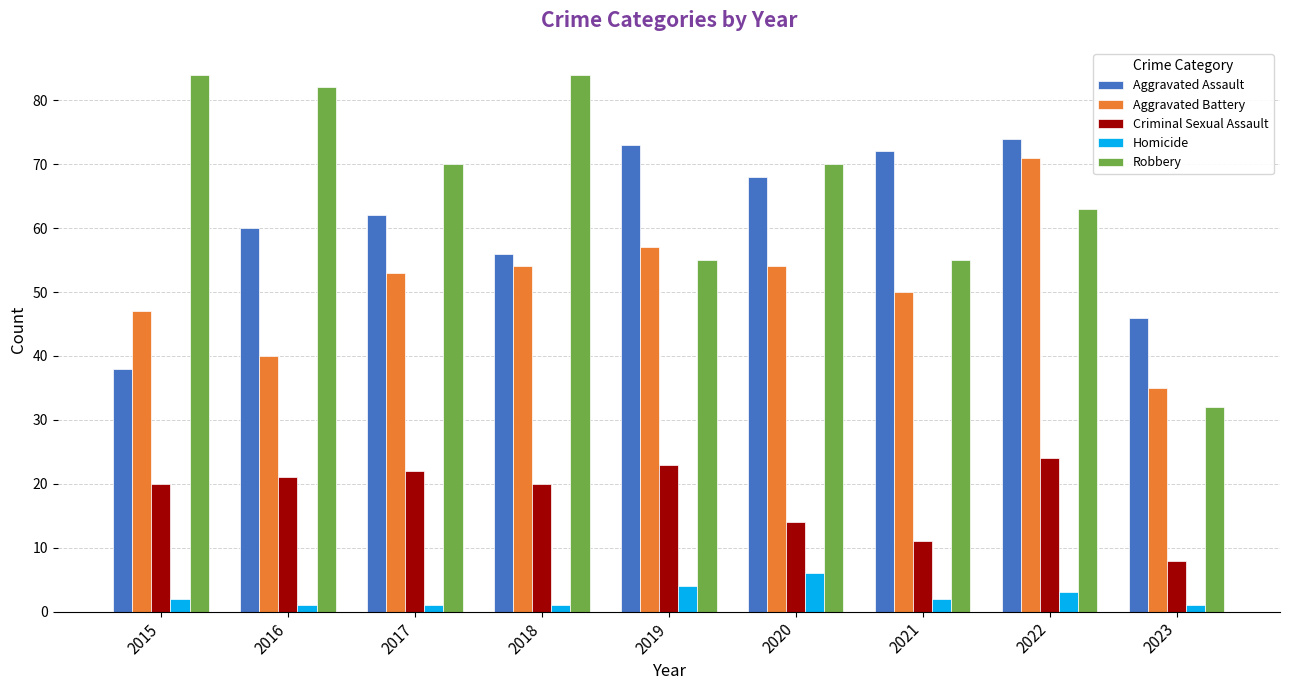

Between 2016 and 2022, which series saw the biggest shift?

Aggravated Battery